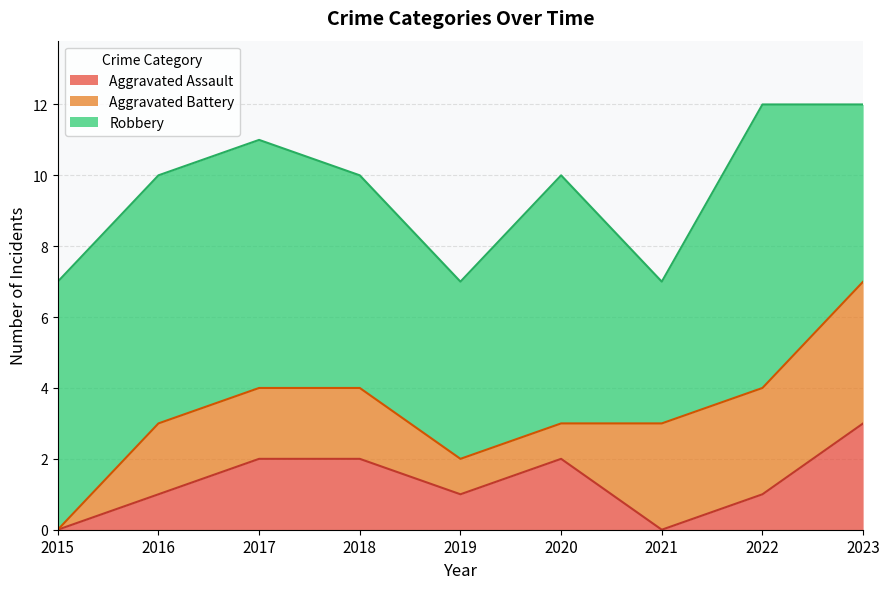

True or false: Aggravated Battery has more than 0 interior local peaks.

False